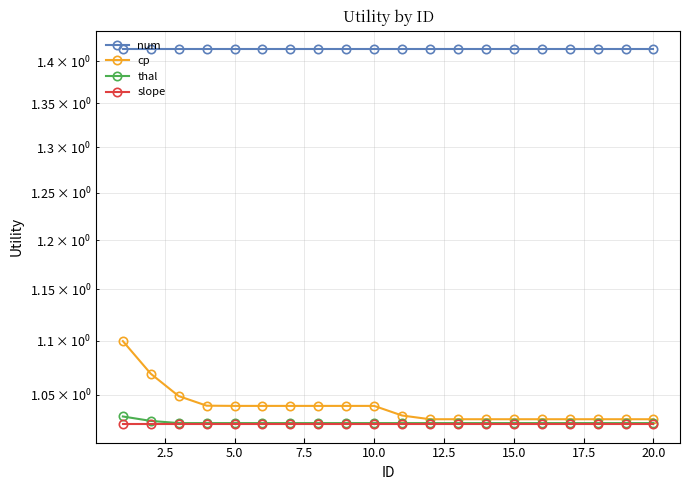

Is this an area chart (filled region under the line)?

No